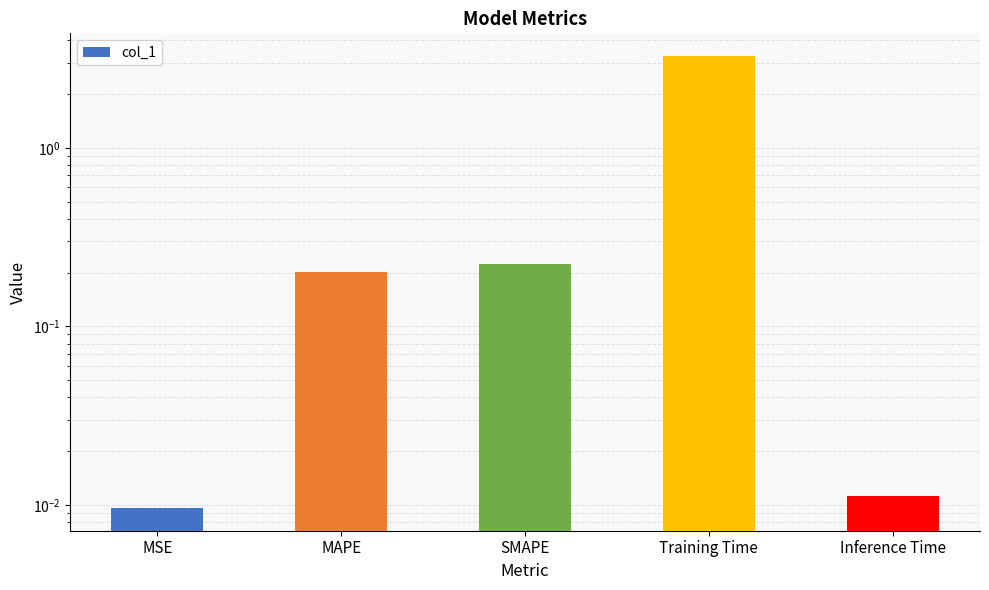

What position from the left is MAPE?

2